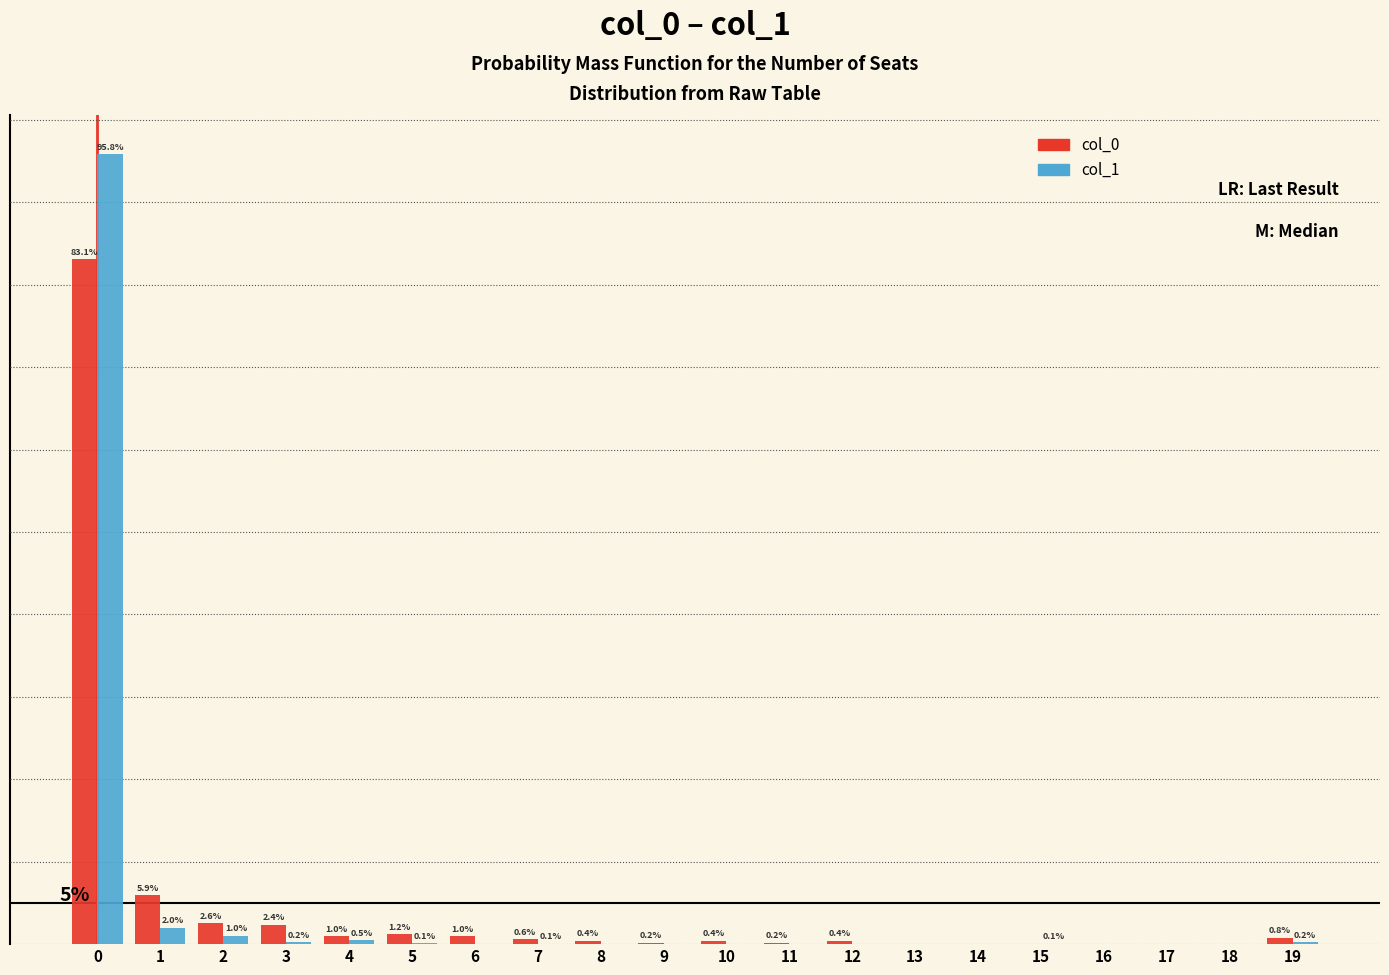

Which series changed the most between 2 and 5?

col_0